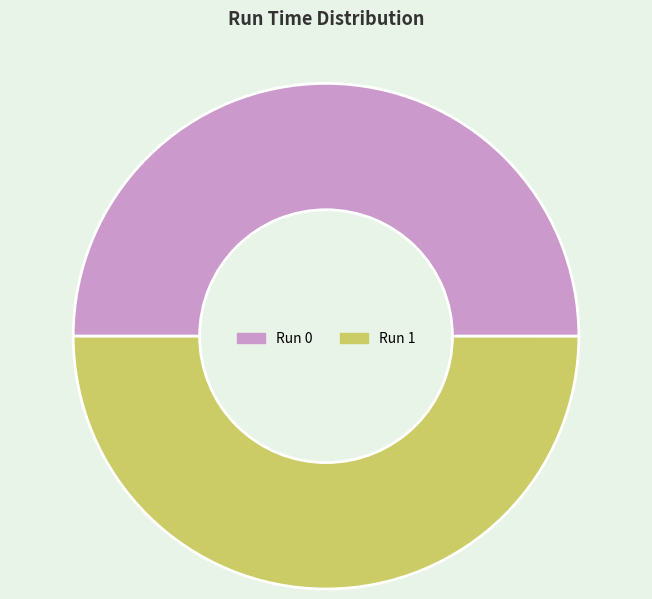

True or false: Run 1 accounts for 42% of the total.

False